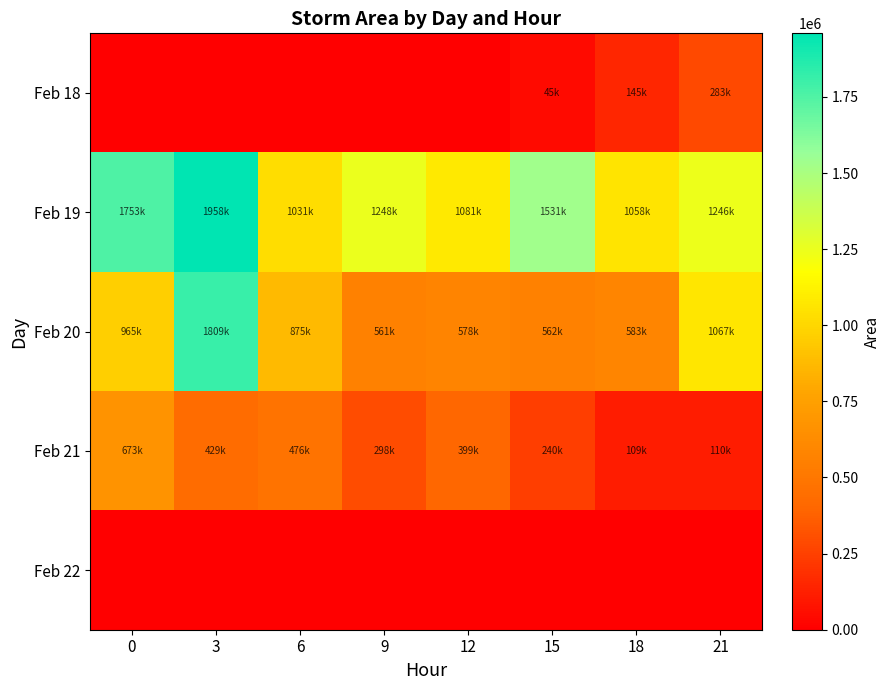

At 15, list the series in order from largest to smallest.

Feb 19, Feb 20, Feb 21, Feb 18, Feb 22